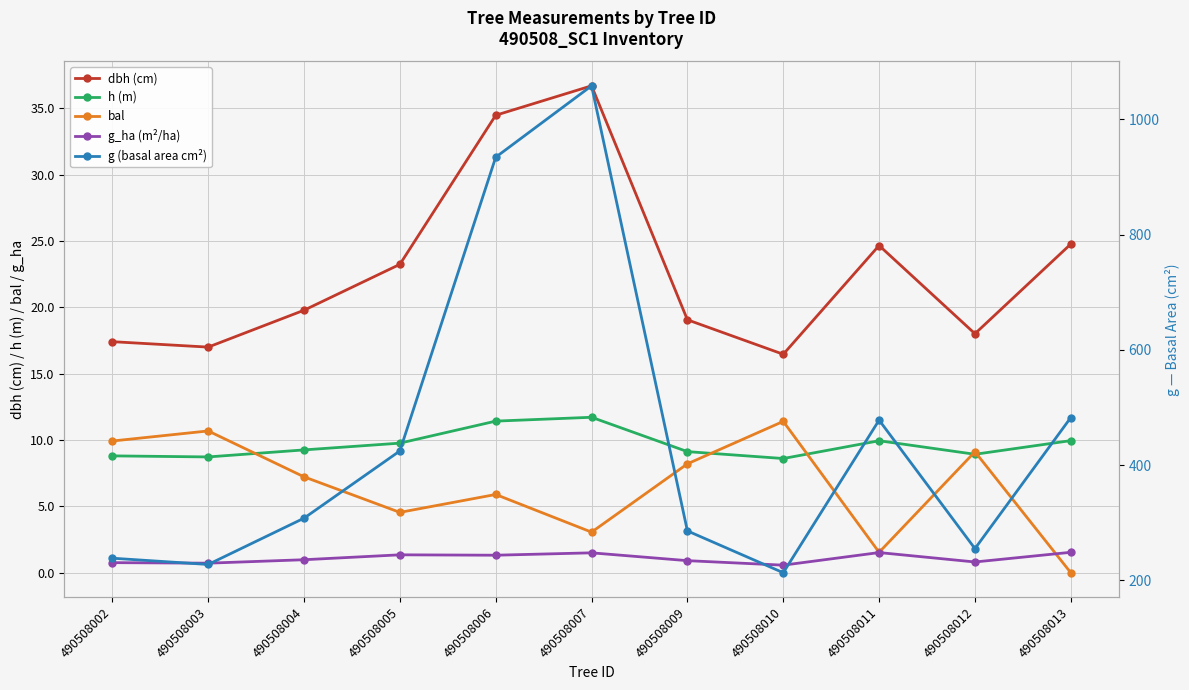

Rank the series by their maximum value, from highest to lowest.

g (basal area cm²), dbh (cm), h (m), bal, g_ha (m²/ha)